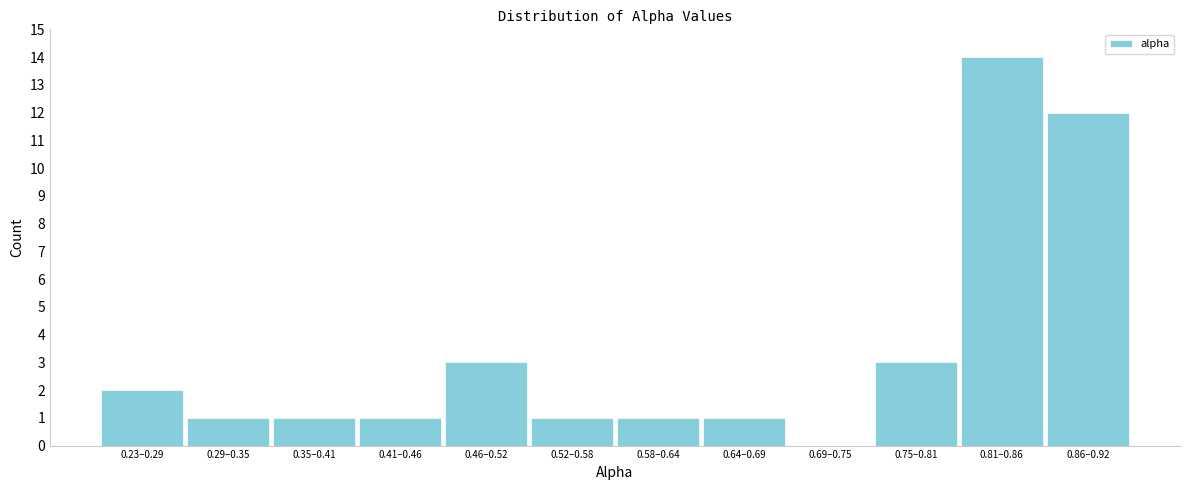

Reading right to left, what are all the values shown in this chart?

0.86–0.92=12	0.81–0.86=14	0.75–0.81=3	0.69–0.75=0	0.64–0.69=1	0.58–0.64=1	0.52–0.58=1	0.46–0.52=3	0.41–0.46=1	0.35–0.41=1	0.29–0.35=1	0.23–0.29=2